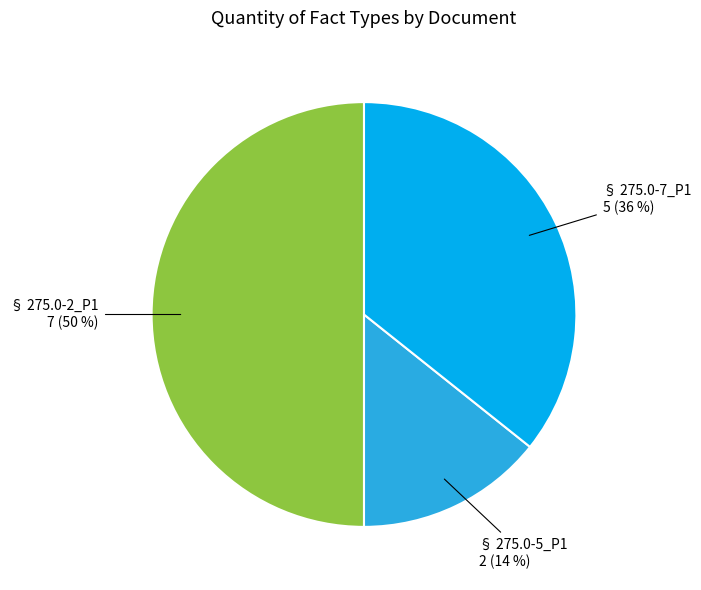

What is the smallest slice in the pie chart?

§ 275.0-5_P1